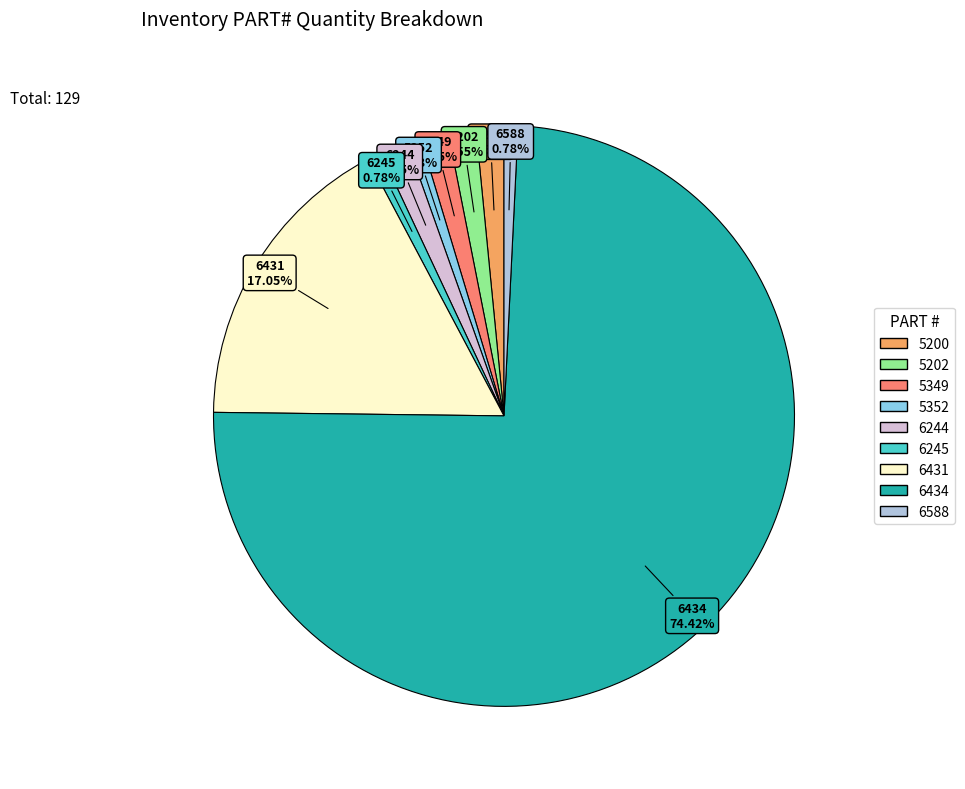

To the nearest percent, what portion does 6434 represent?

74%